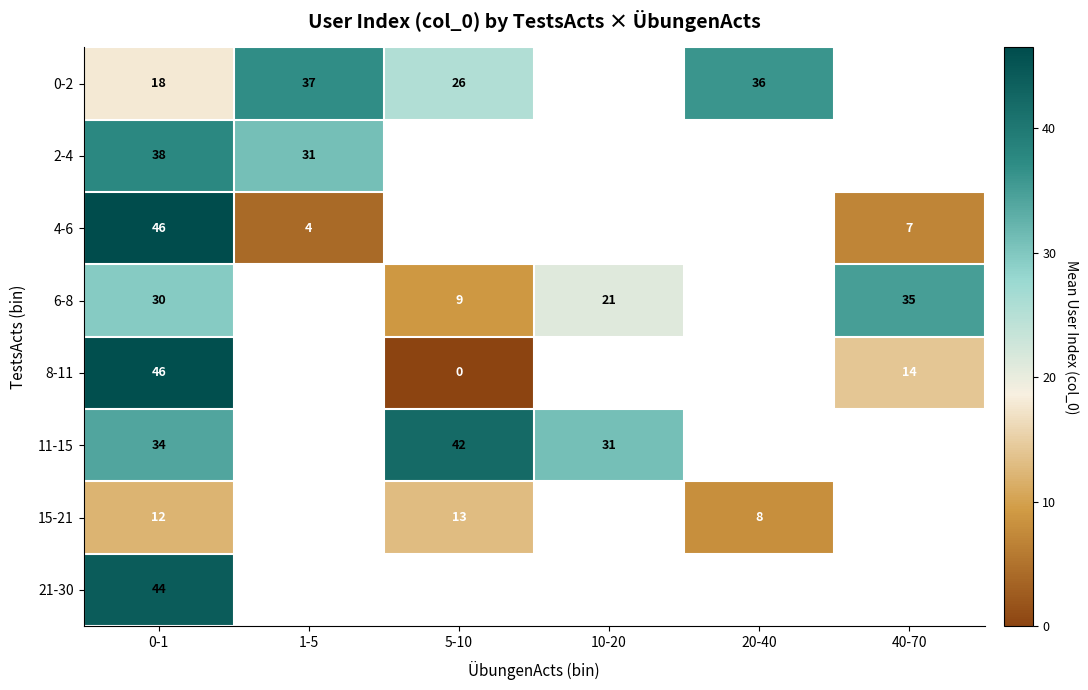

What is the lowest value of the 15-21 series?

8.0